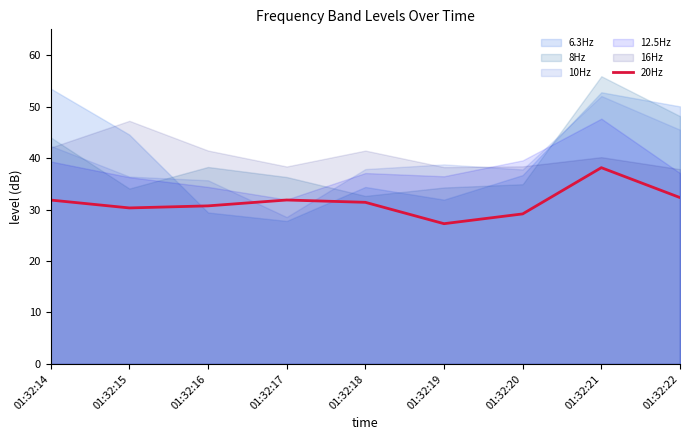

What is the difference between the values at 01:32:15 and 01:32:16?

0.4